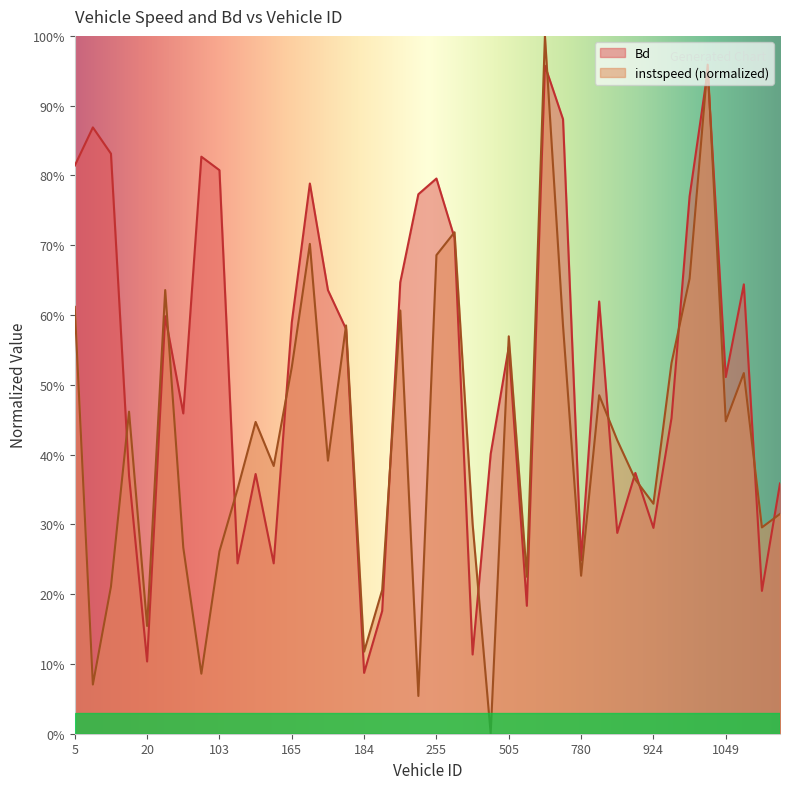

What value does the Bd series have at 108?

0.2